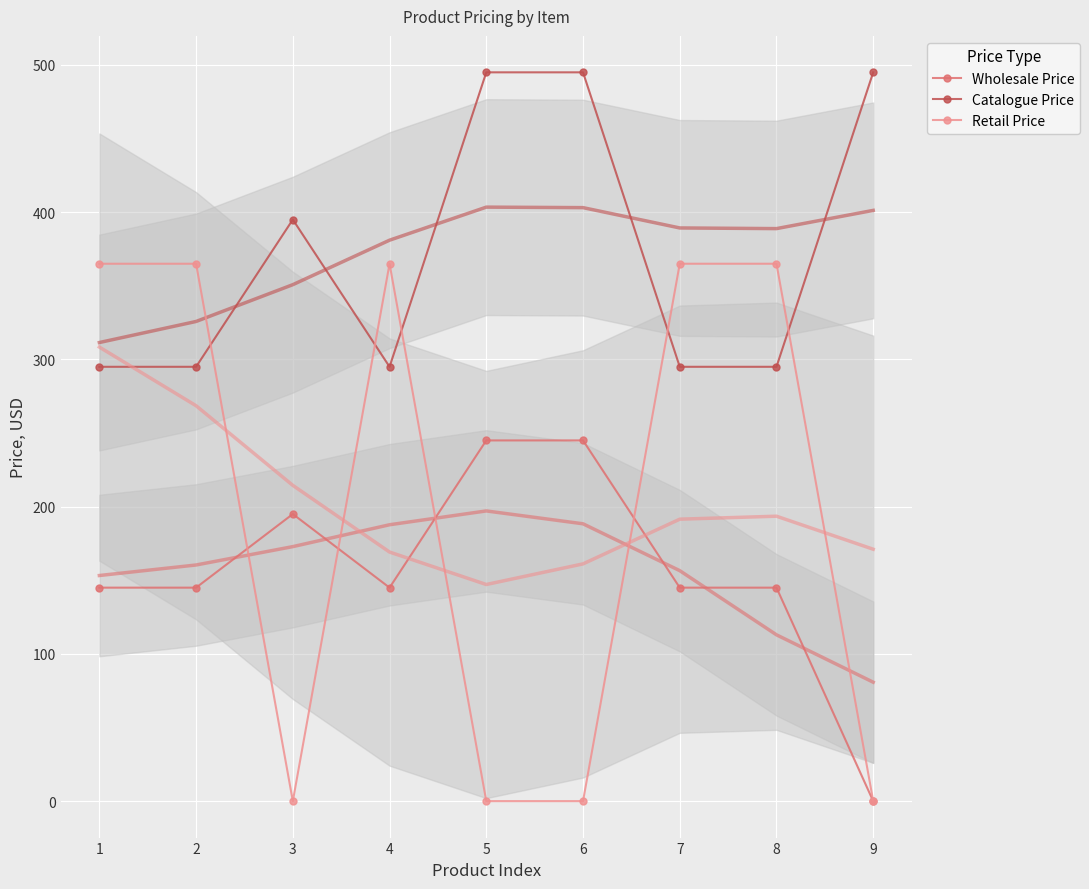

How many Catalogue Price values are between 295 and 495?

9